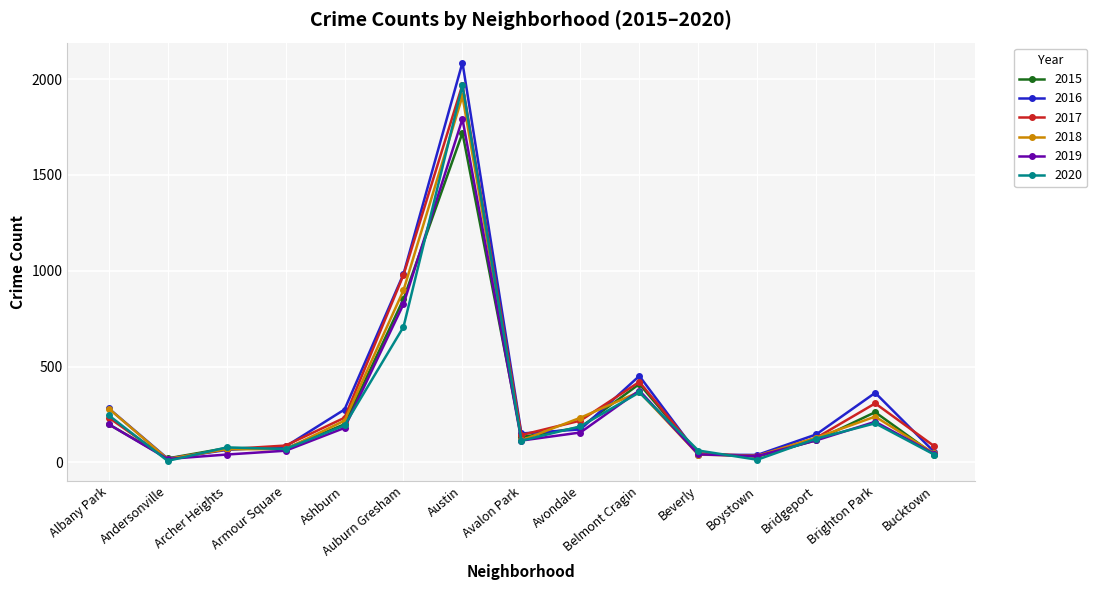

Which label corresponds to the largest value in the chart?

Austin